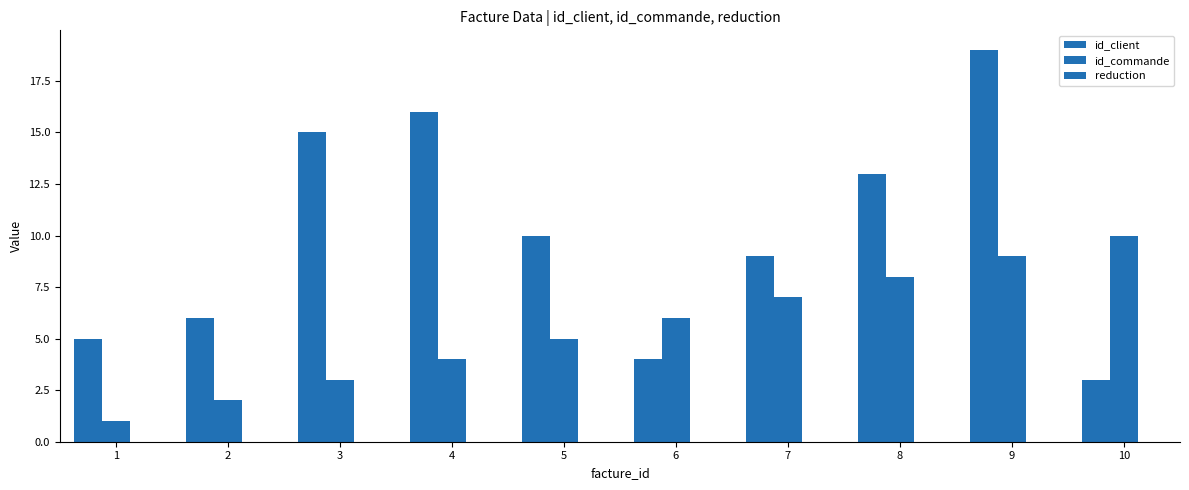

Count the number of categories in the chart.

10